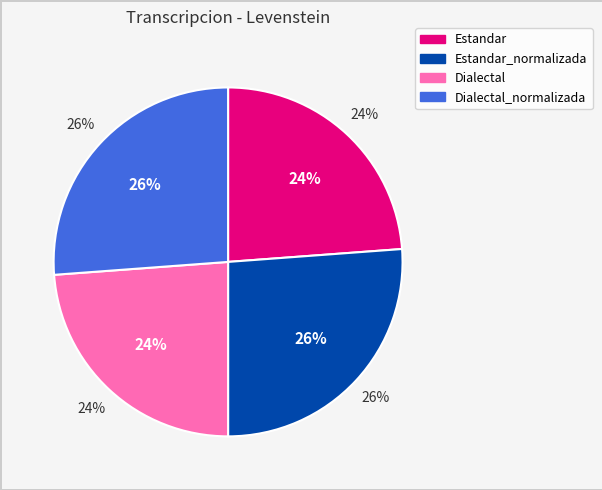

To the nearest percent, what is the difference between the Dialectal_normalizada and Dialectal slice percentages?

2%